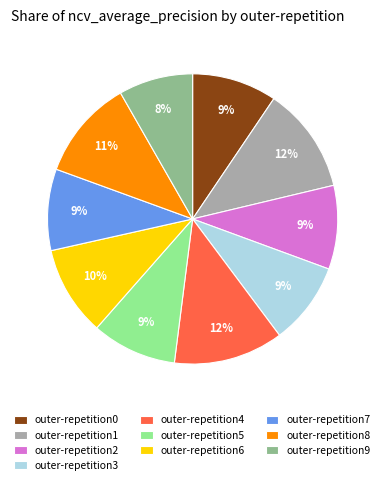

Between outer-repetition4 and outer-repetition5, which is larger?

outer-repetition4